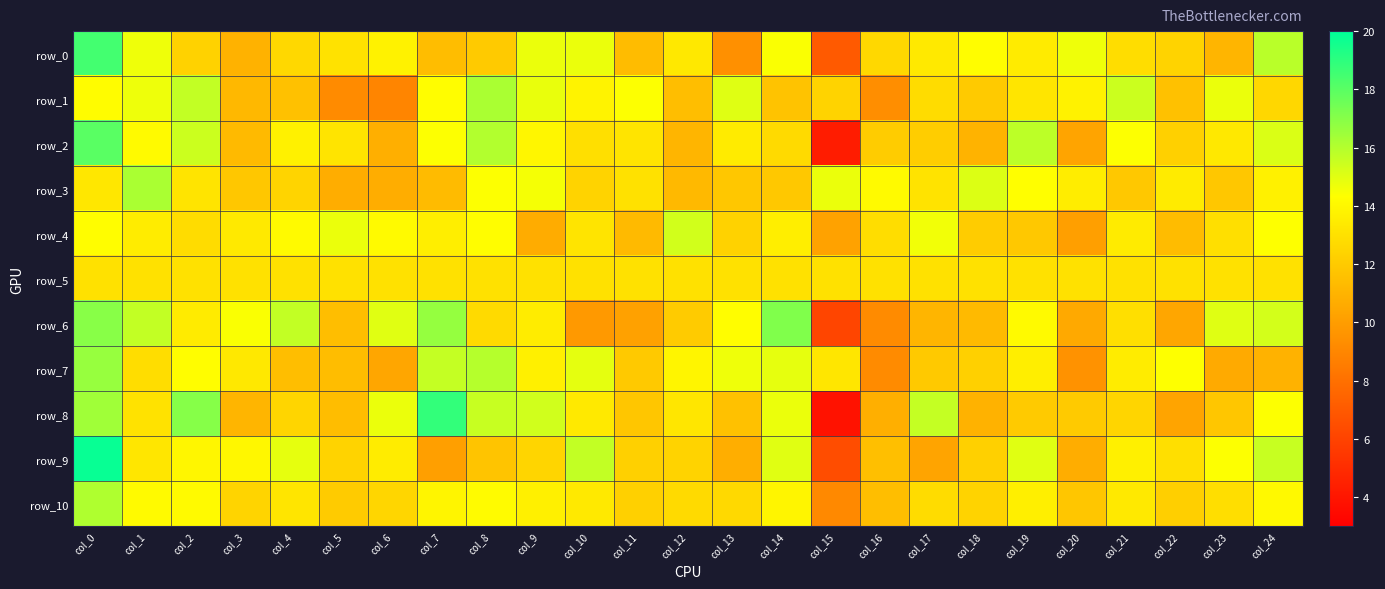

How many values in the row_2 series exceed 13?

14